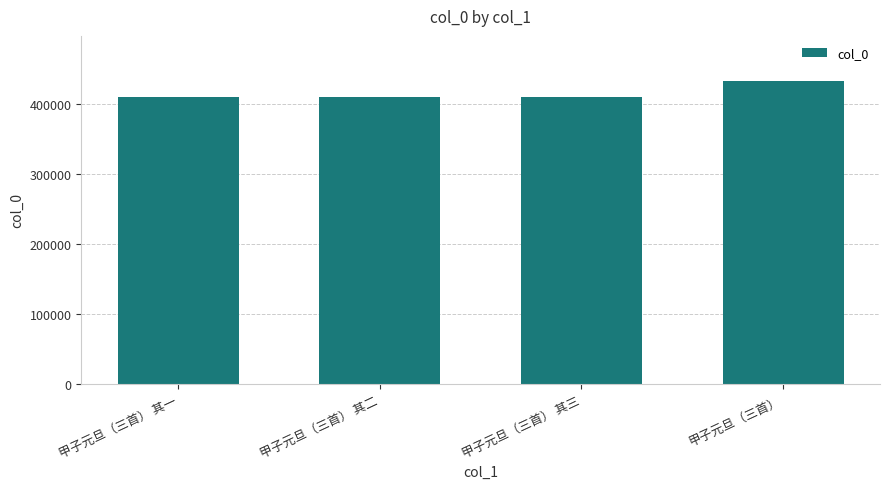

What is the change in value from 甲子元旦（三首） 其二 to 甲子元旦（三首）?

+23118